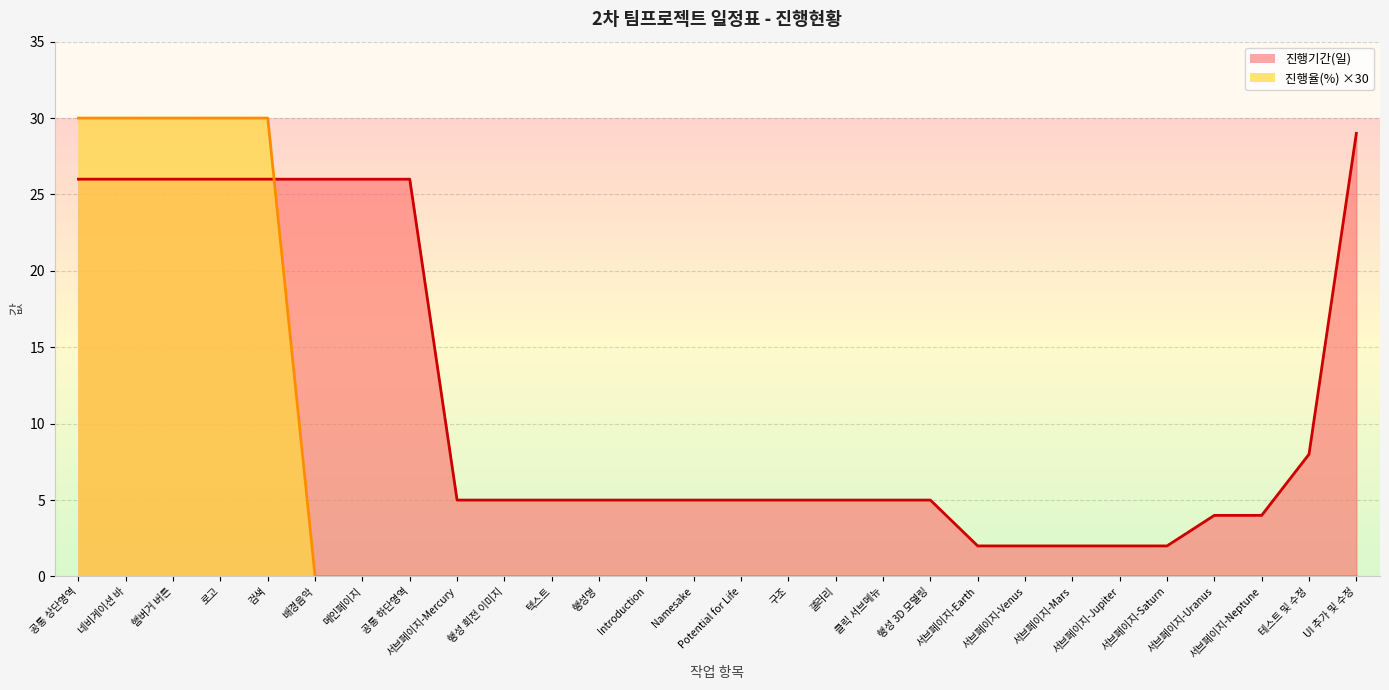

True or false: 진행율(%) has more than 0 points higher than both neighbors.

False